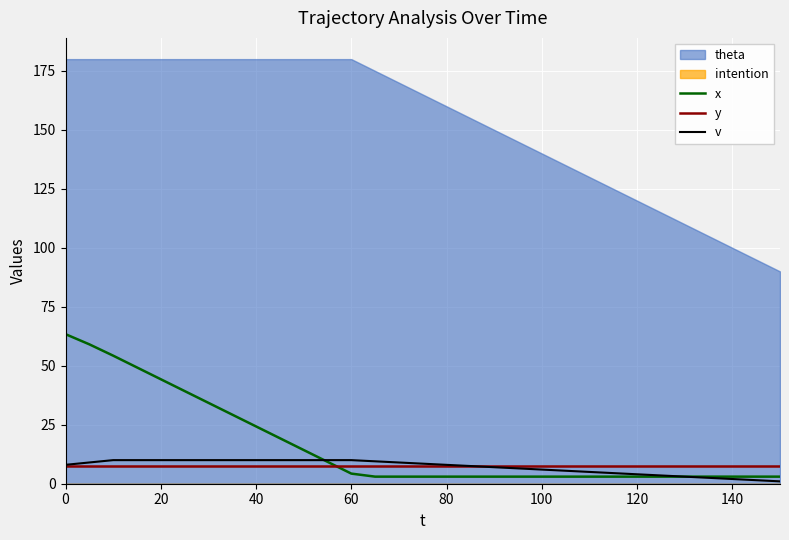

How many lines are shown in the chart?

3